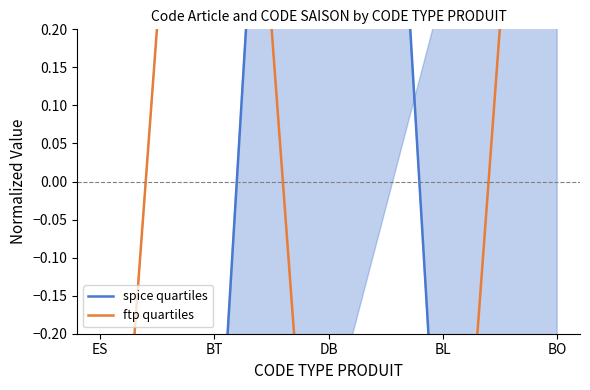

Is this an area chart (filled region under the line)?

No